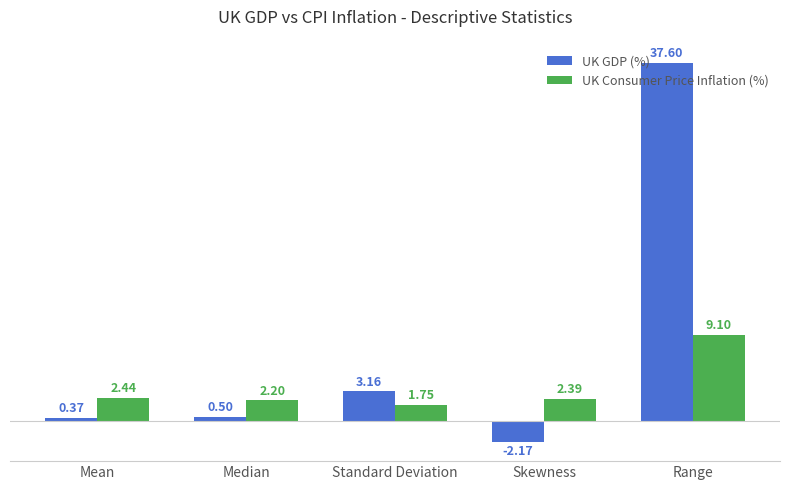

What are all the series names shown in the legend?

UK GDP (%), UK Consumer Price Inflation (%)